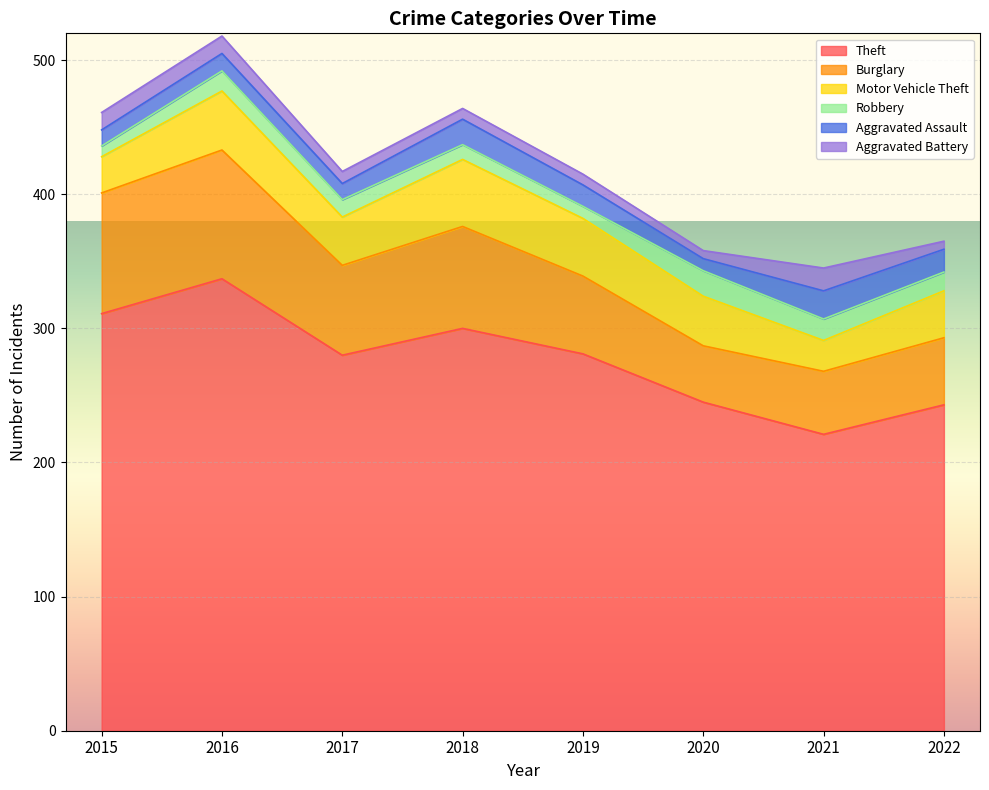

What is the sum of all Aggravated Battery values?

80